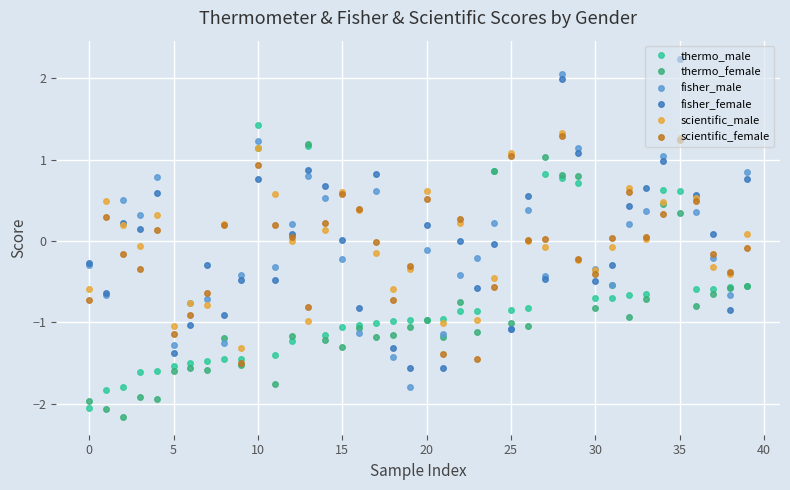

Which series has the widest spread of values?

fisher_male